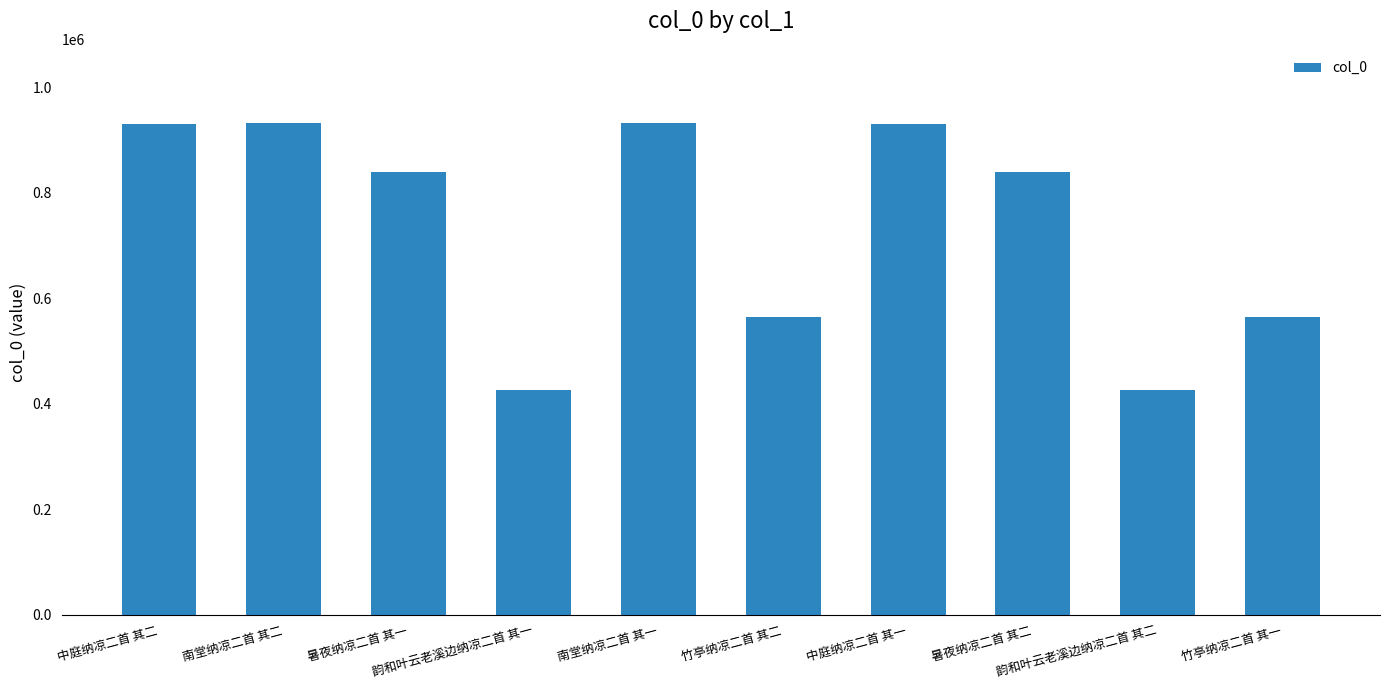

The value at 南堂纳凉二首 其一 is 1482025. True or false?

False